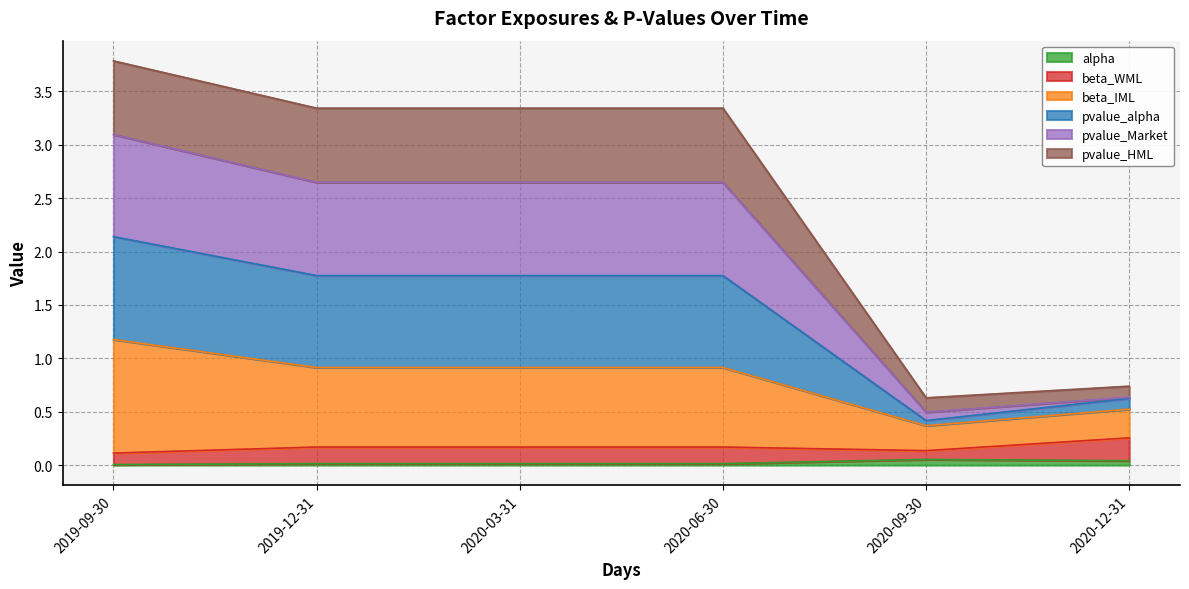

Which category has the lowest value in the beta_IML series?

2020-09-30